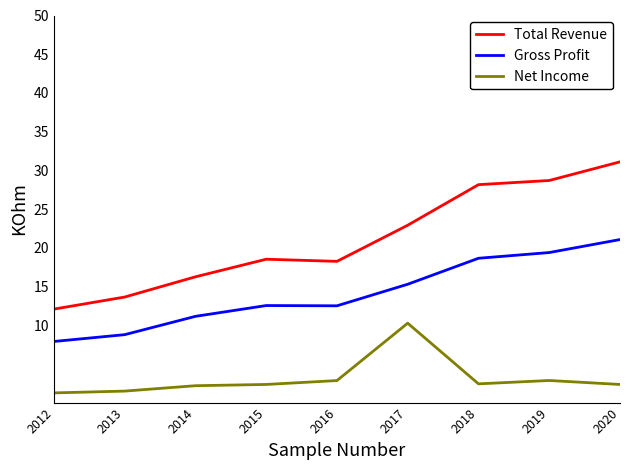

Where does the Total Revenue series first go above 18?

2015